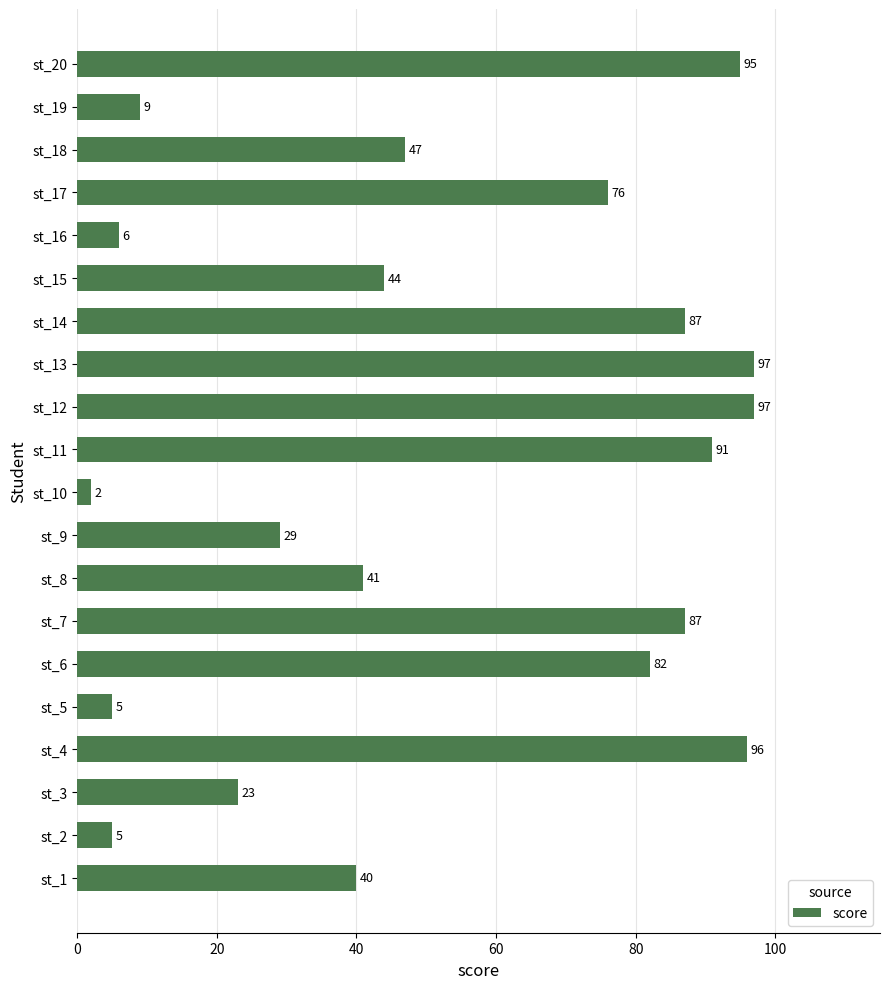

What is the minimum value shown in the chart?

2